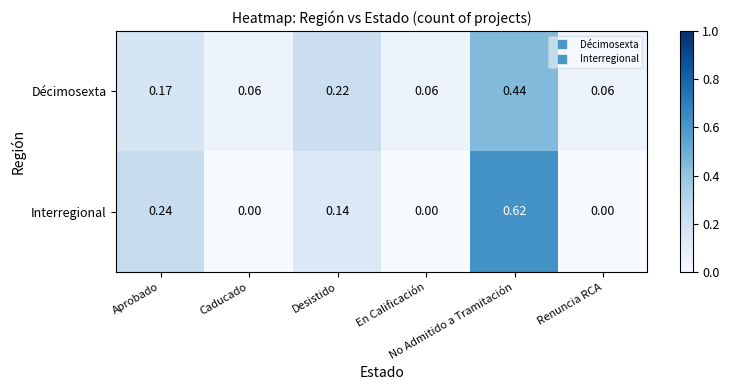

Which series has the largest range (max minus min)?

Interregional